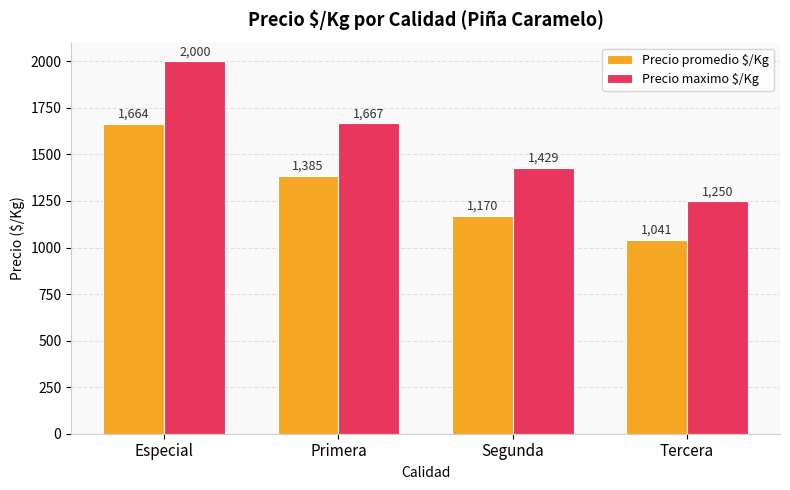

Reading left to right, transcribe all the data shown in this chart.

Precio promedio $/Kg: Especial=1664	Primera=1385	Segunda=1170	Tercera=1041
Precio maximo $/Kg: Especial=2000	Primera=1667	Segunda=1429	Tercera=1250